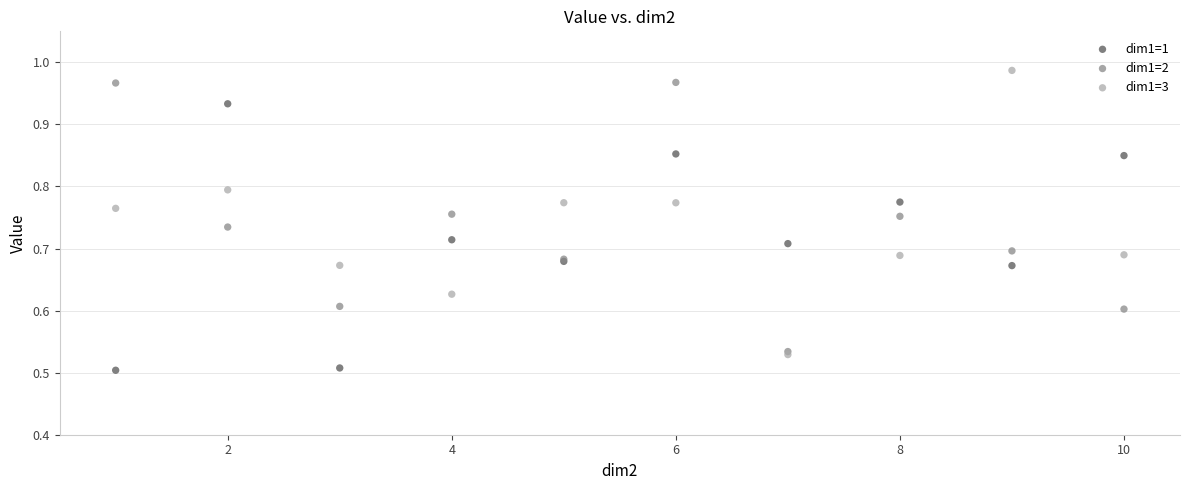

Which series contains the lowest Y value?

dim1=1